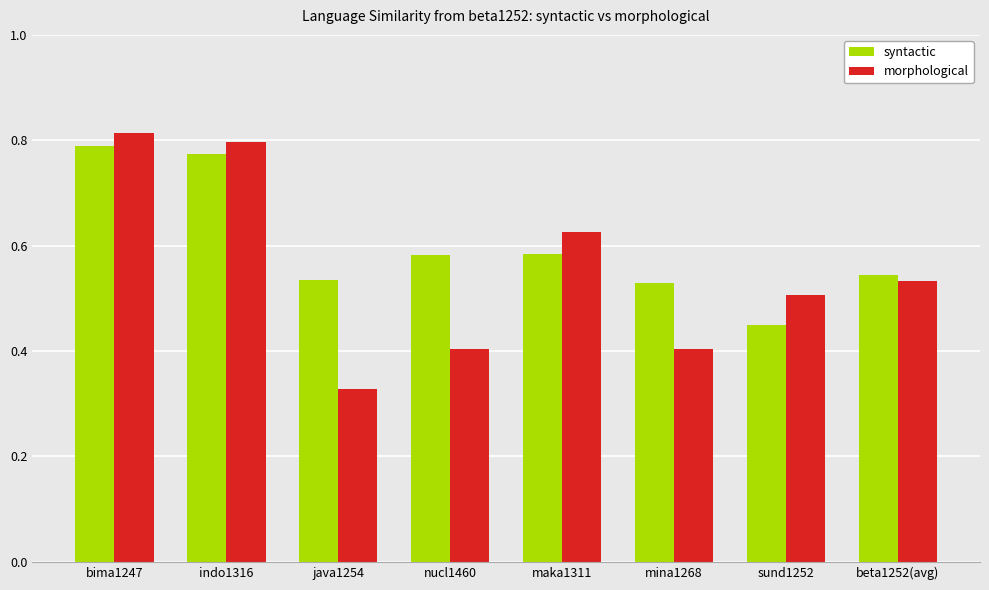

Which category has the highest value across all series?

bima1247